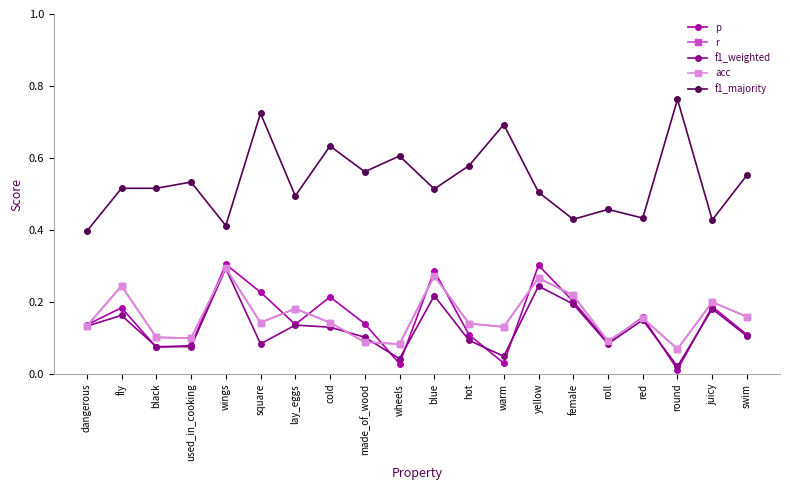

What is the average value of the p series?

0.2